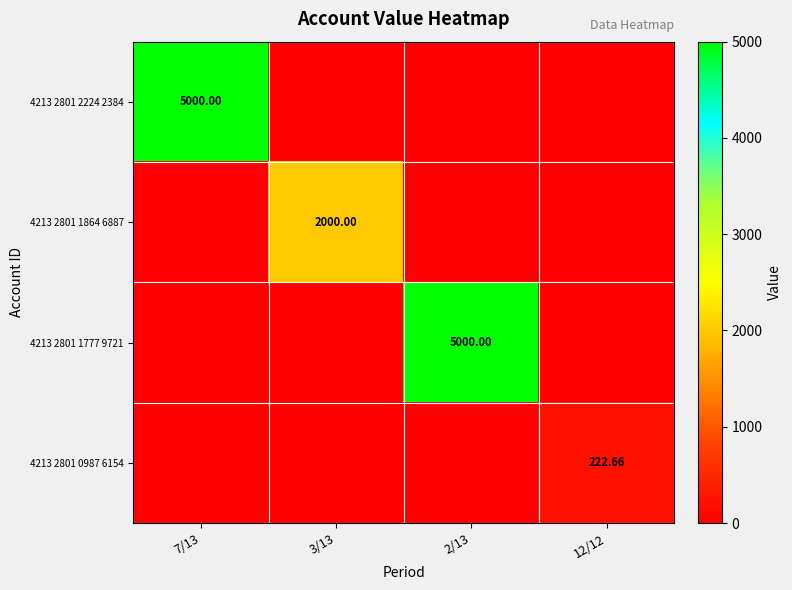

How many data points does each series have?

4